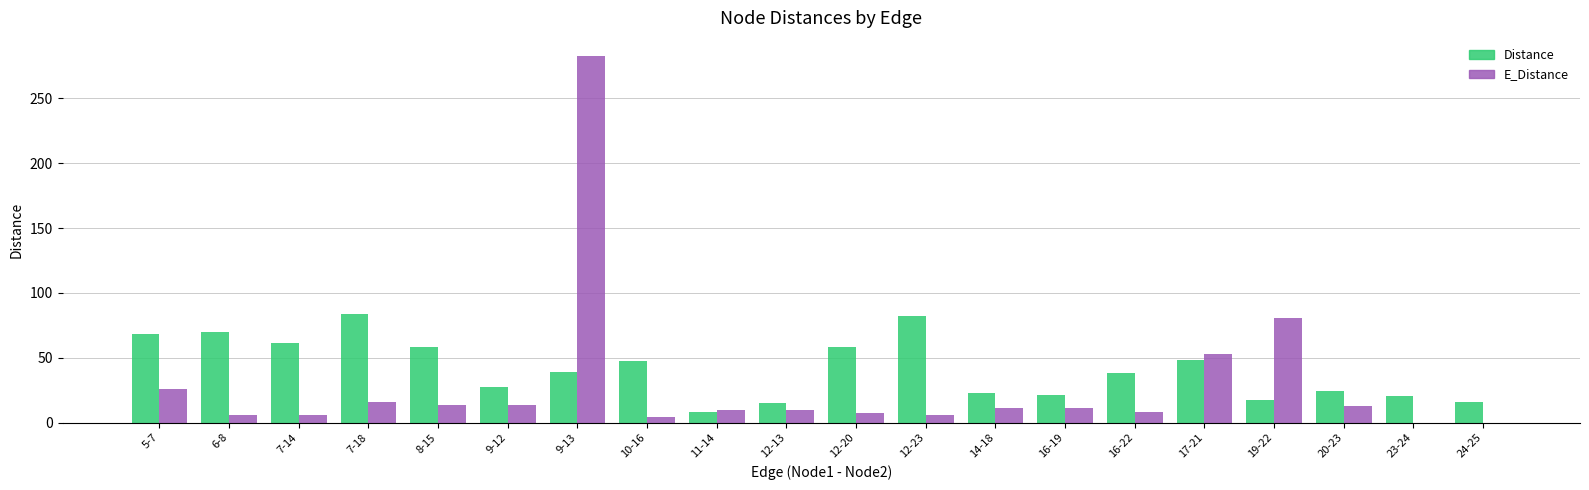

The value of Distance at 14-18 is 22.8. True or false?

True